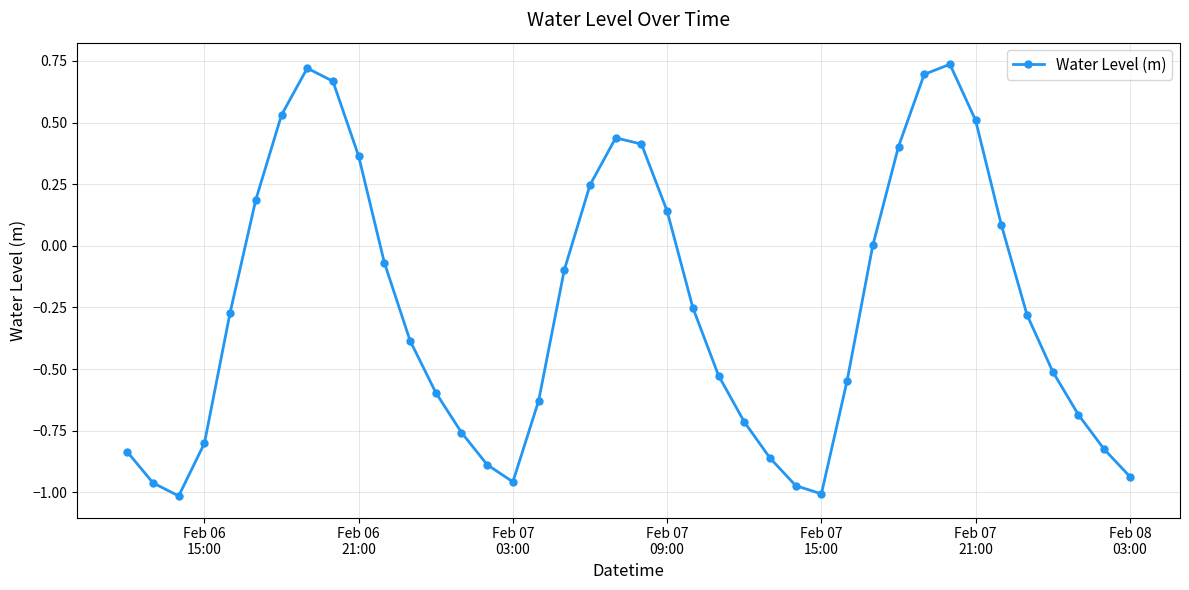

What is the difference between the maximum and minimum values?

1.8